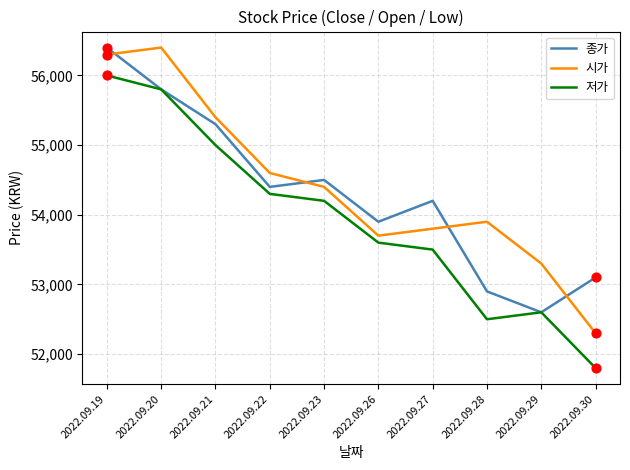

At which category is the sum across all series the highest?

2022.09.19